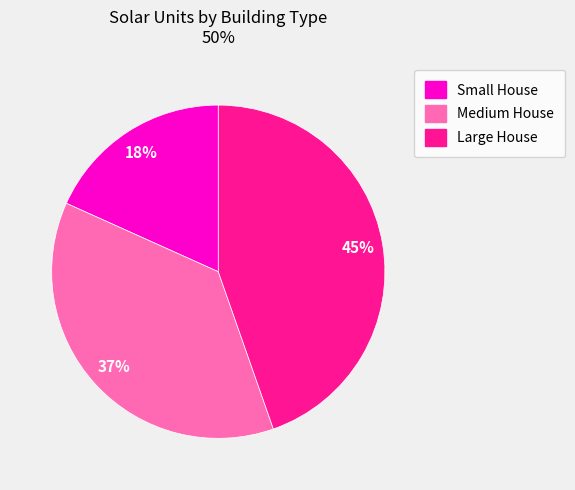

To the nearest percent, what is the average slice percentage?

33%